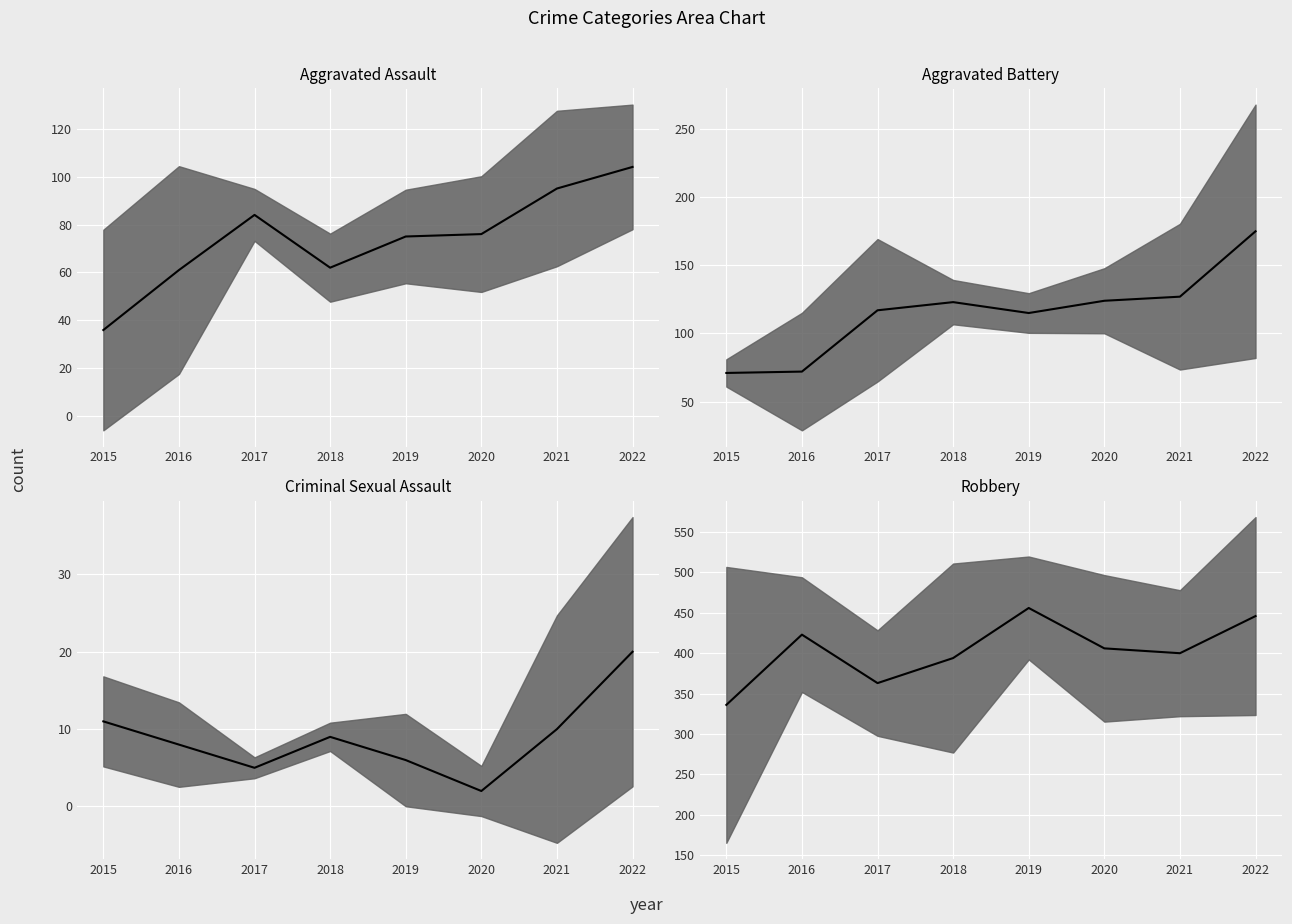

Is the value of Robbery (median) at 2020 greater than the value of Aggravated Assault (median) at 2015?

Yes